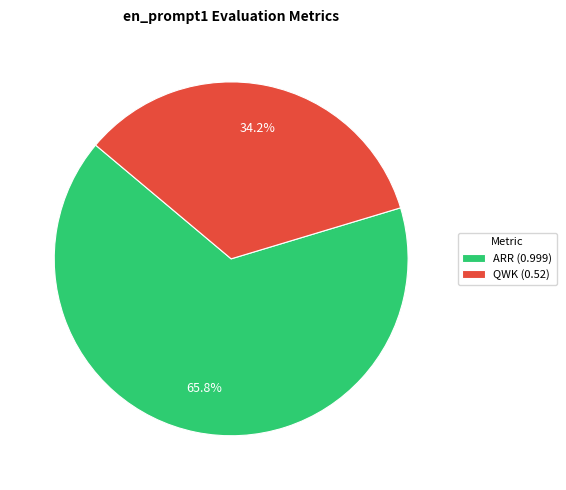

What percentage is the QWK slice, to the nearest percent?

34%